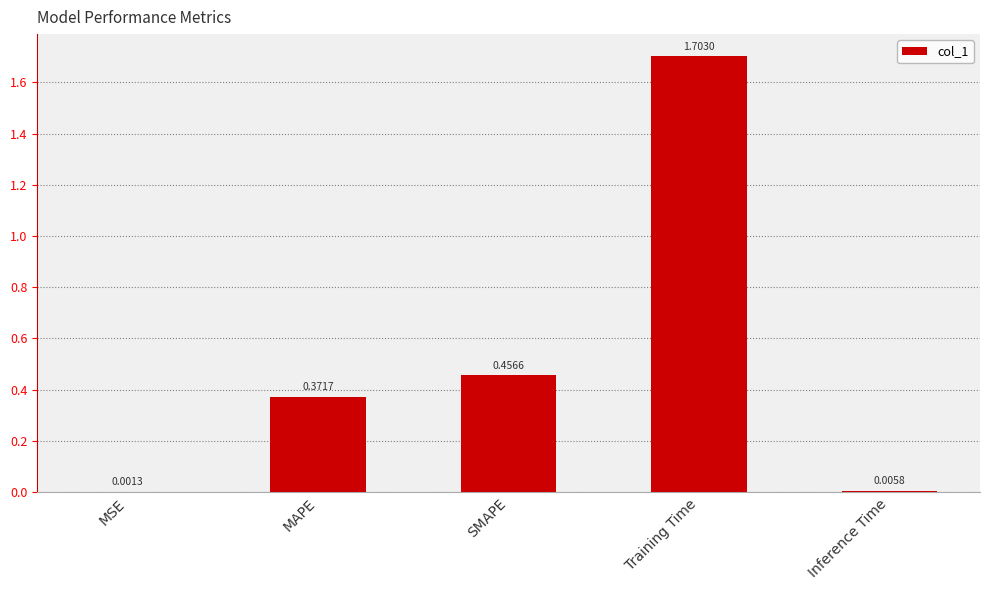

Which category has the highest value across all series?

Training Time